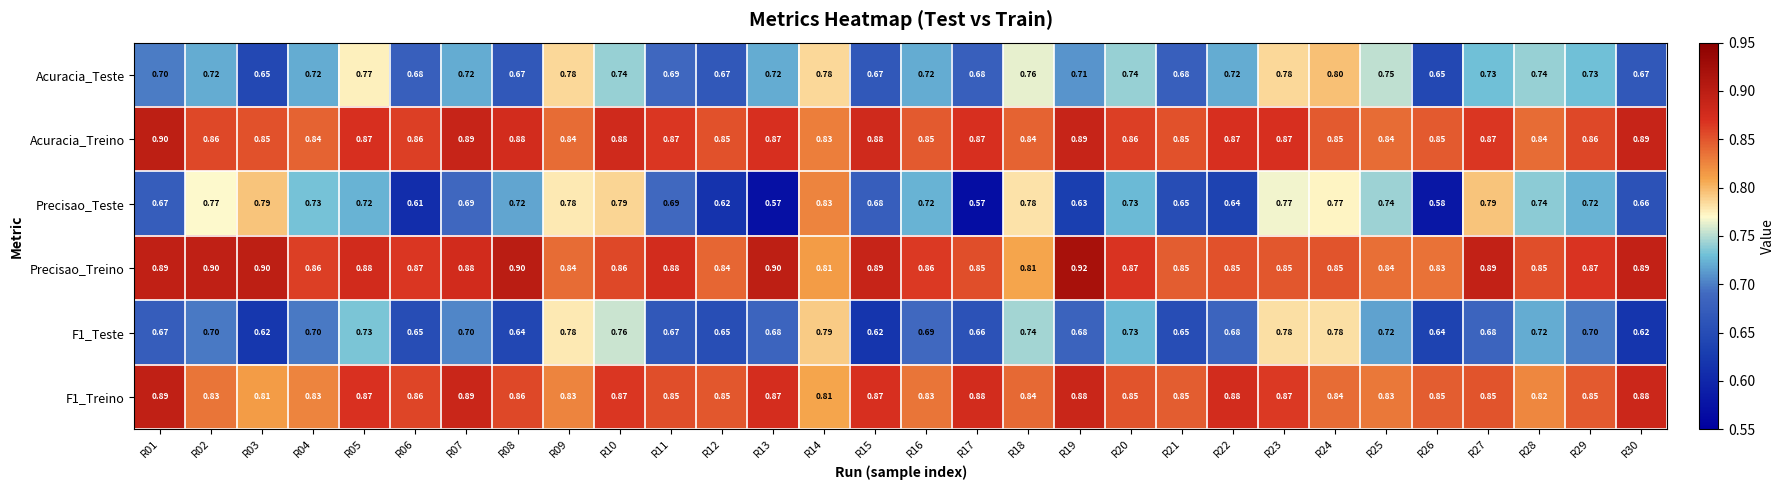

Between R17 and R29, which series saw the biggest shift?

Precisao_Teste